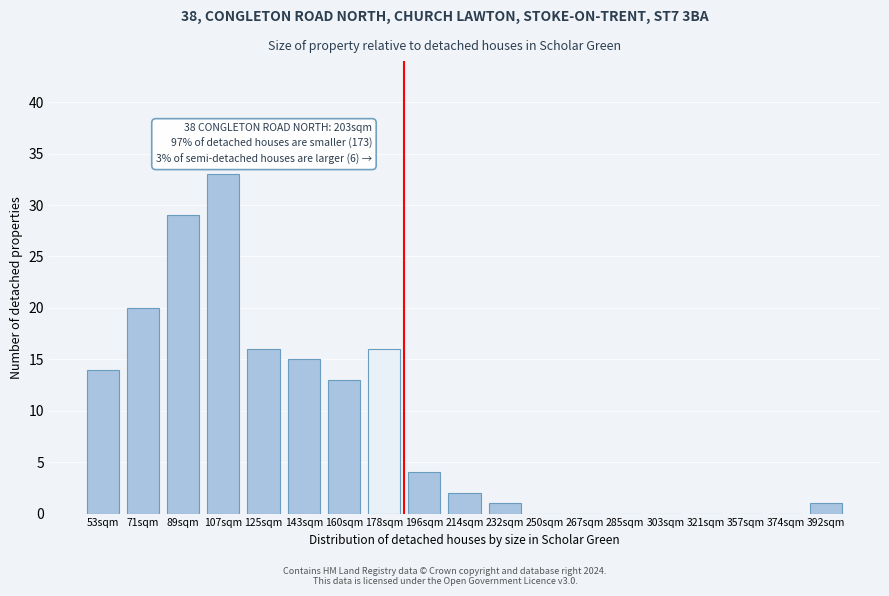

Reading left to right, list all the values displayed in this chart.

53sqm=14	71sqm=20	89sqm=29	107sqm=33	125sqm=16	143sqm=15	160sqm=13	178sqm=16	196sqm=4	214sqm=2	232sqm=1	250sqm=0	267sqm=0	285sqm=0	303sqm=0	321sqm=0	357sqm=0	374sqm=0	392sqm=1